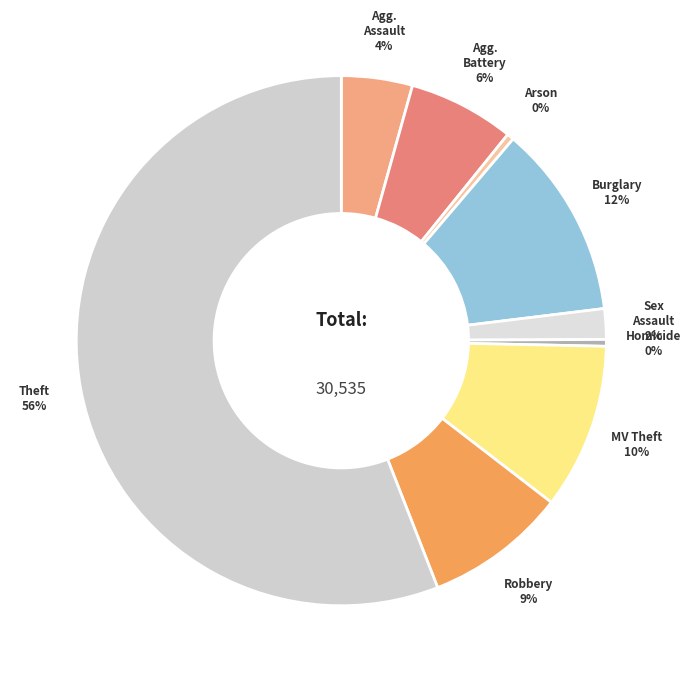

What is the majority slice?

Theft